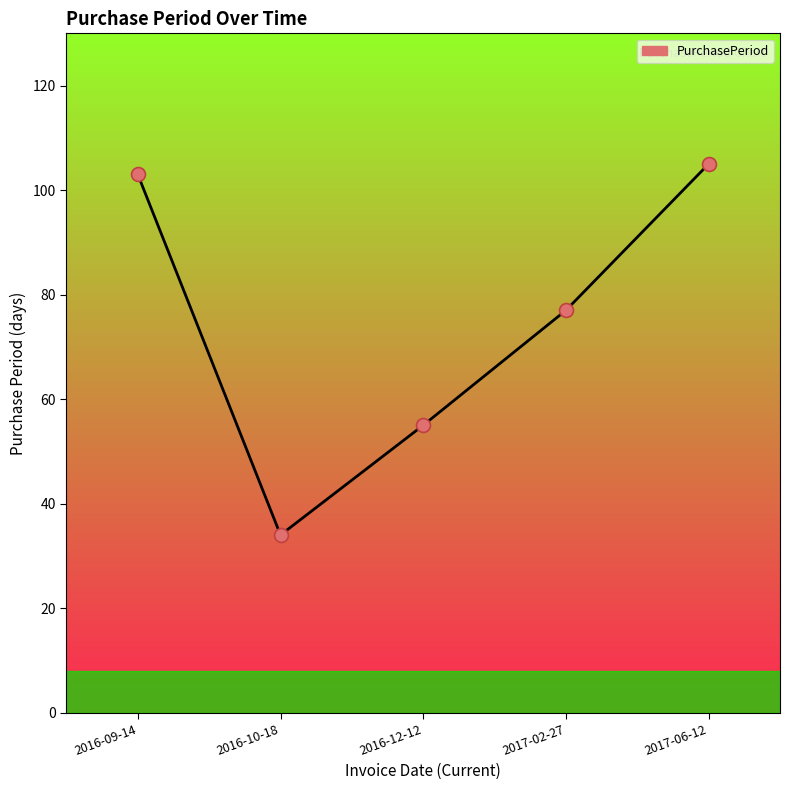

Between 2016-10-18 and 2016-09-14, which is larger?

2016-09-14